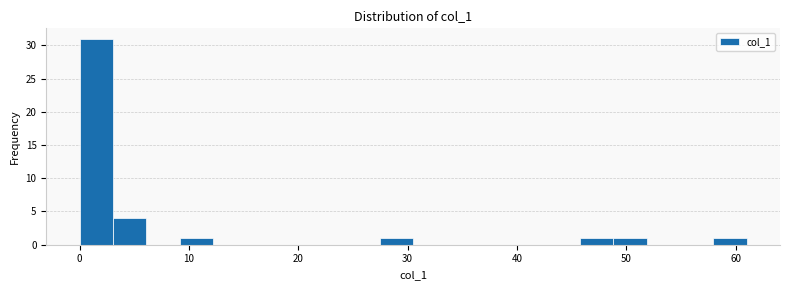

Read against the x-axis, roughly where is the centre of the tallest bar?

2